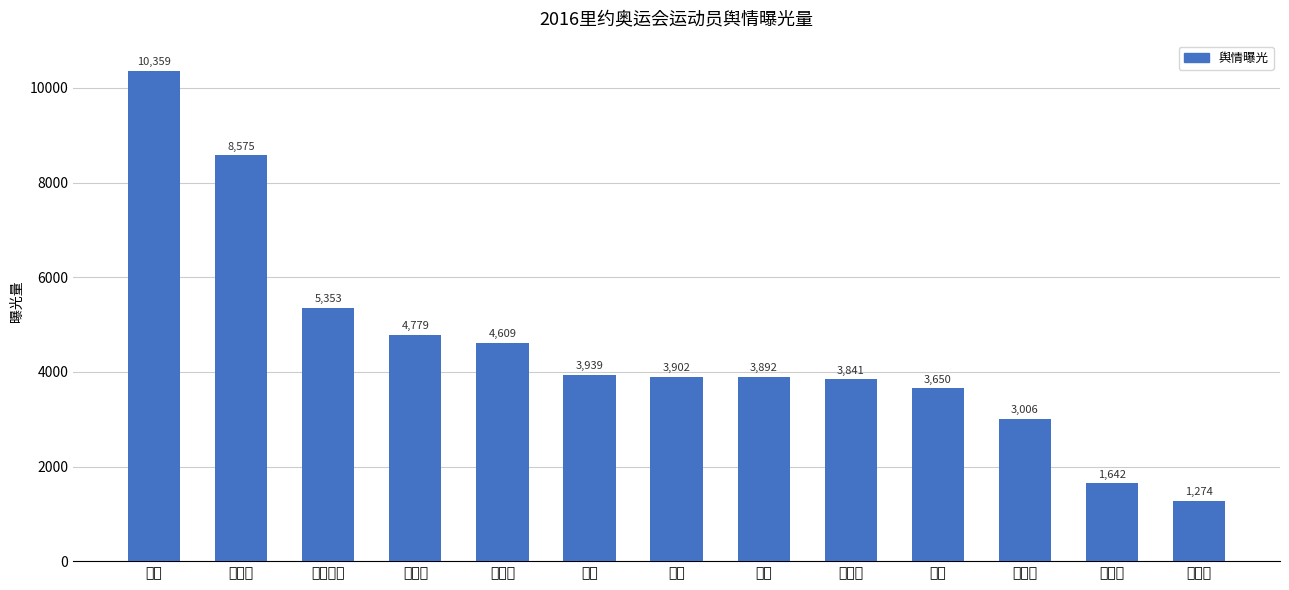

Is it true that the value at 吴敏霞 is 1141?

False